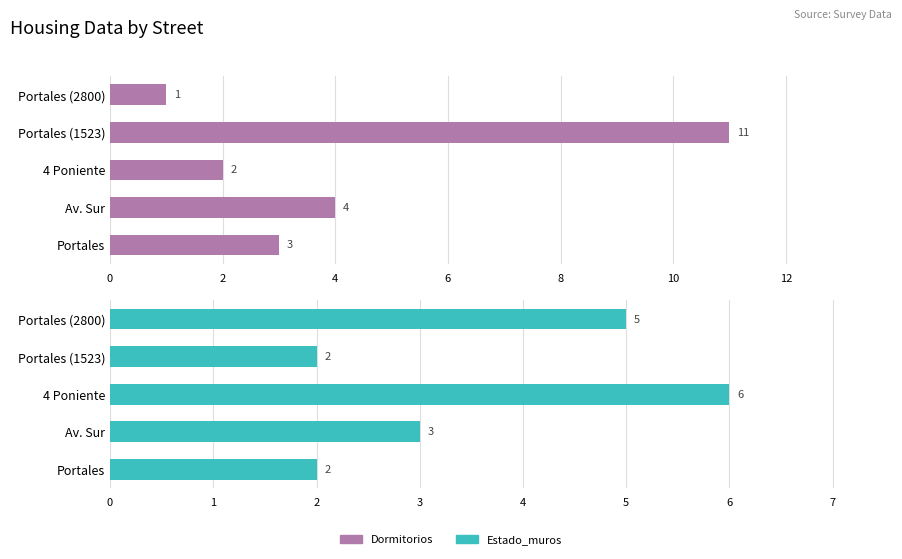

Which series has the largest range (max minus min)?

Dormitorios